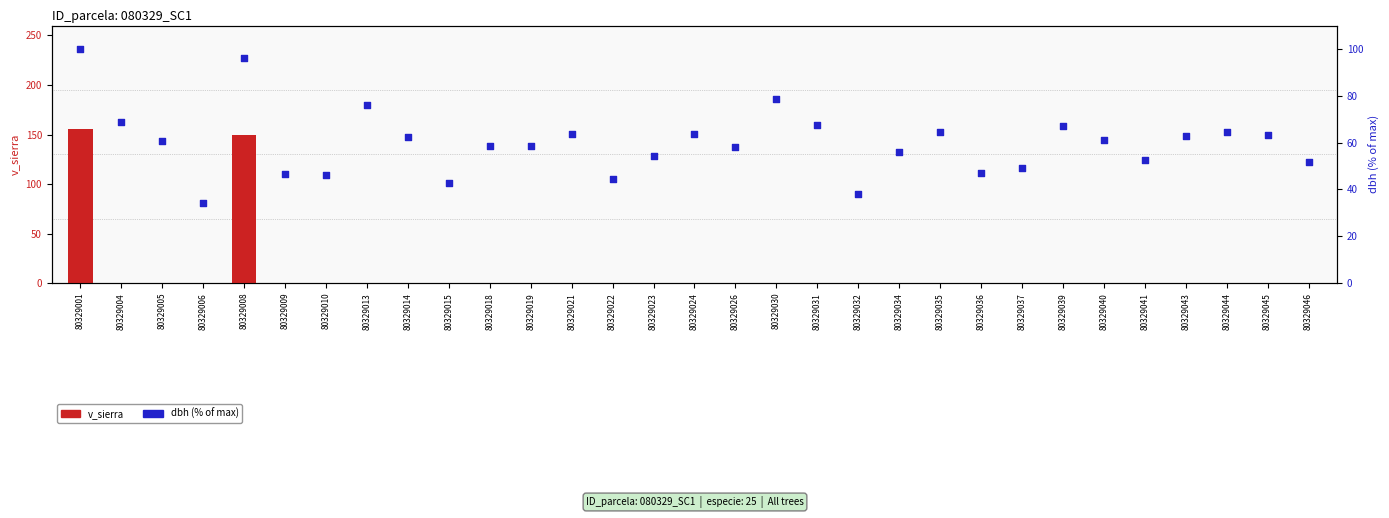

At which category is the sum across all series the highest?

80329001